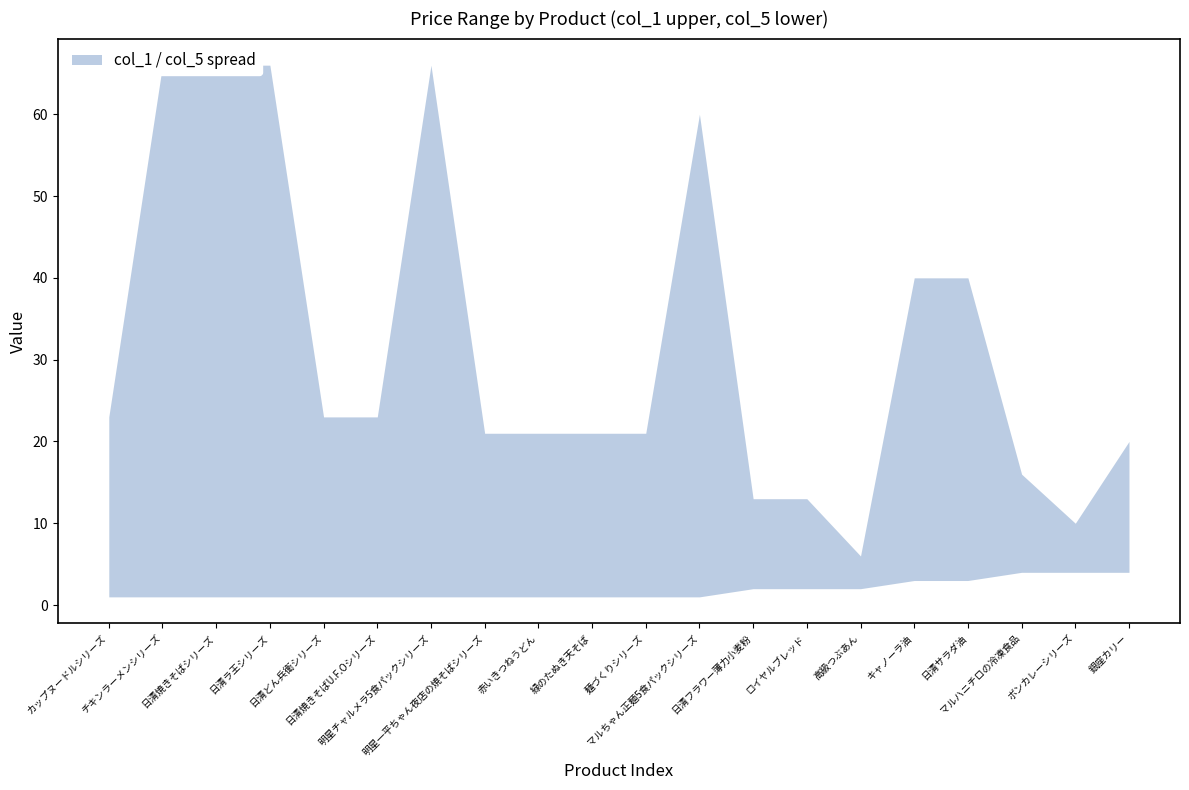

Between 銀座カリー and マルちゃん正麺5食パックシリーズ, which is larger?

マルちゃん正麺5食パックシリーズ